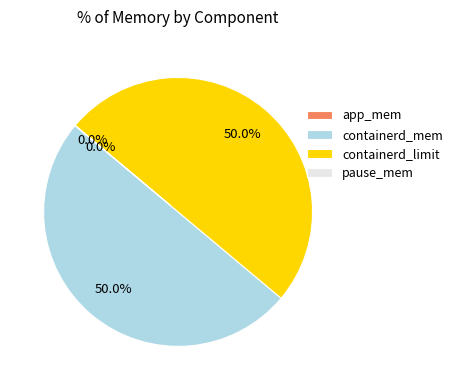

Combined, do containerd_limit and containerd_mem account for over 50%?

Yes